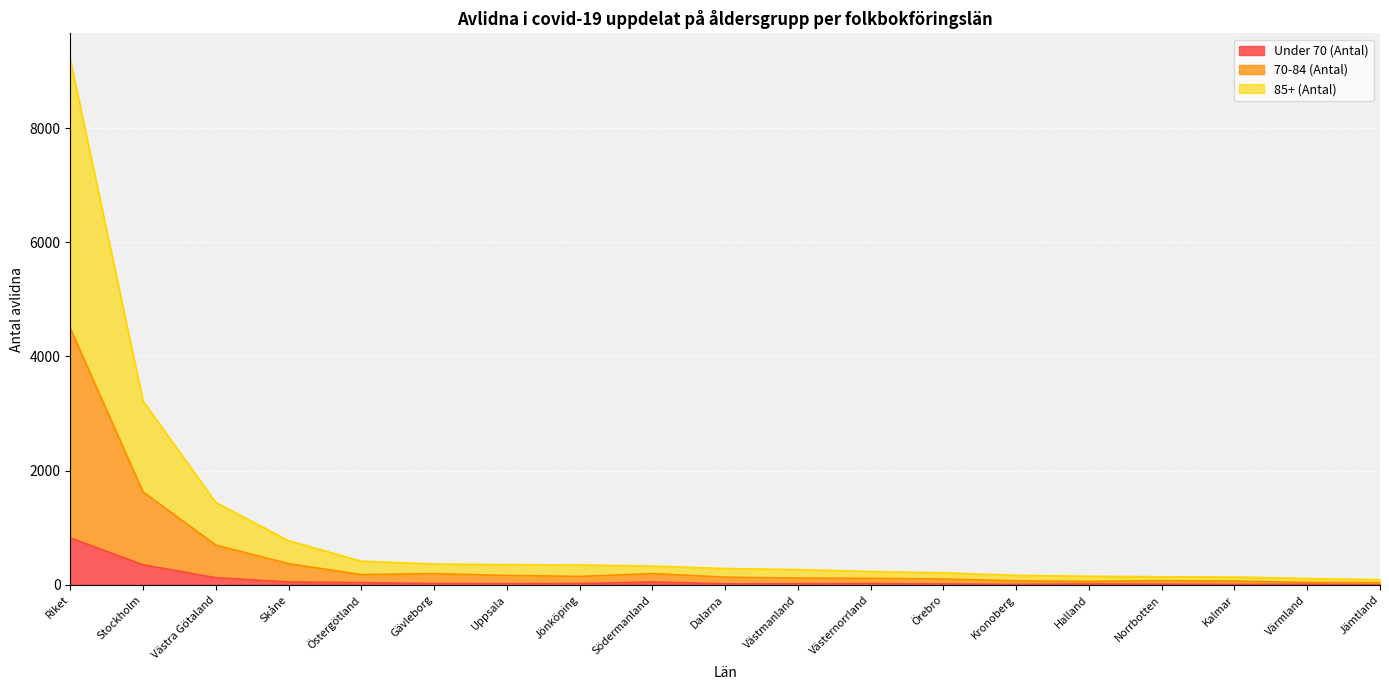

Where does the 85+ (Antal) series first go above 135?

Riket